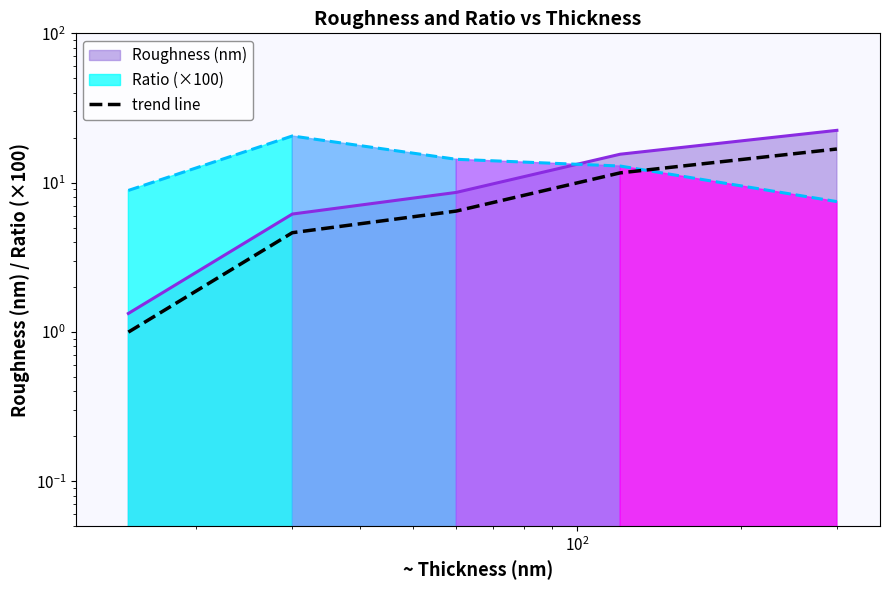

True or false: the data shows 3.4 at $\mathdefault{10^{2}}$.

False